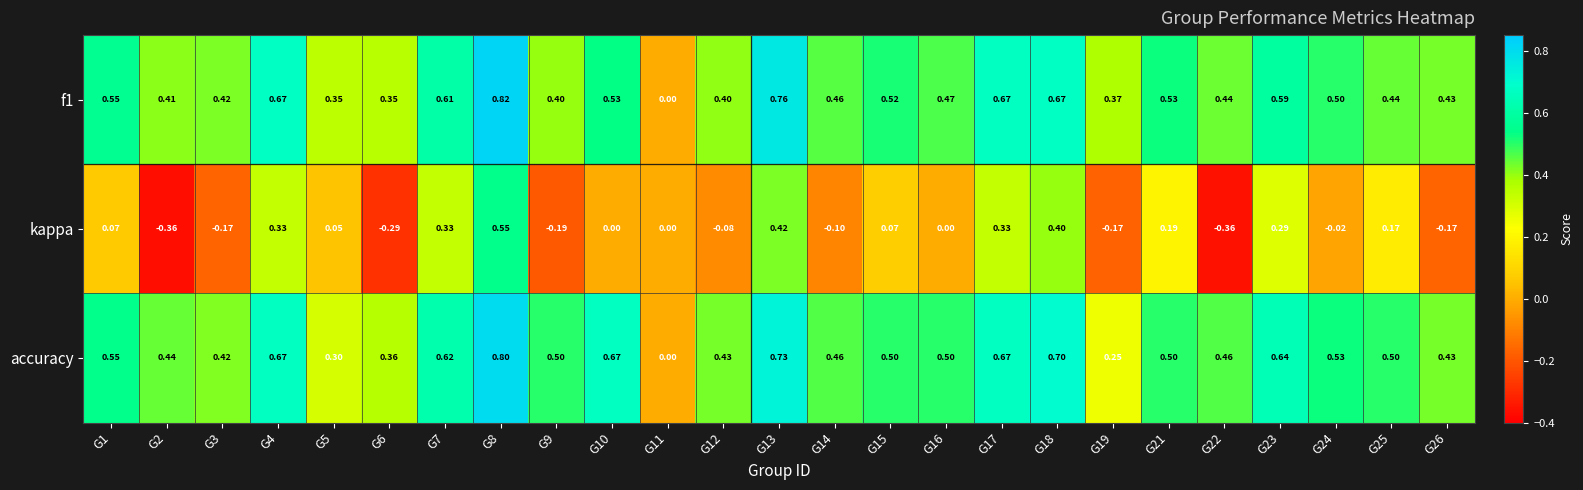

Which series has the largest range (max minus min)?

kappa